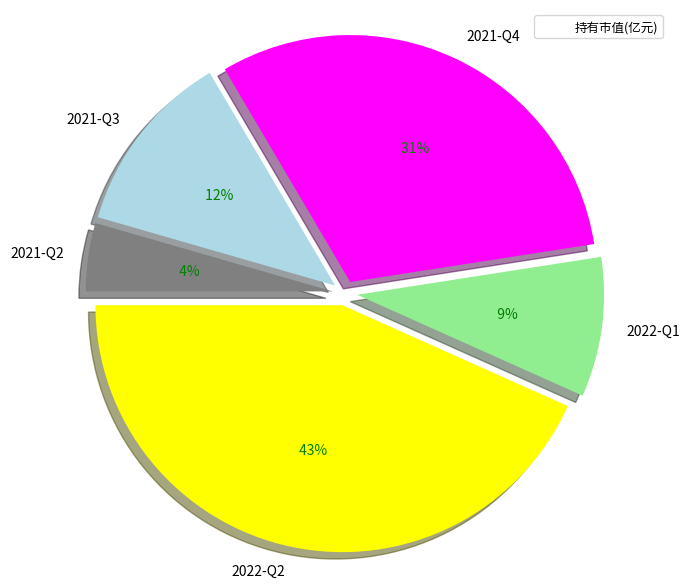

To the nearest percent, what is the difference between the largest and smallest slice percentages?

39%